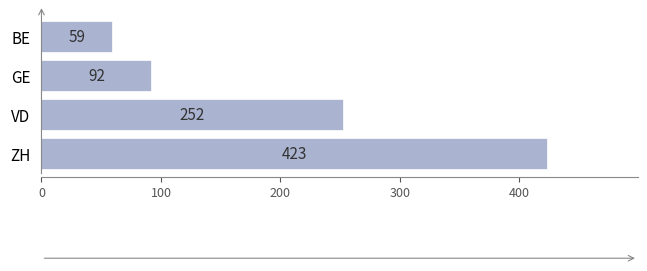

Between BE and ZH, which is larger?

ZH